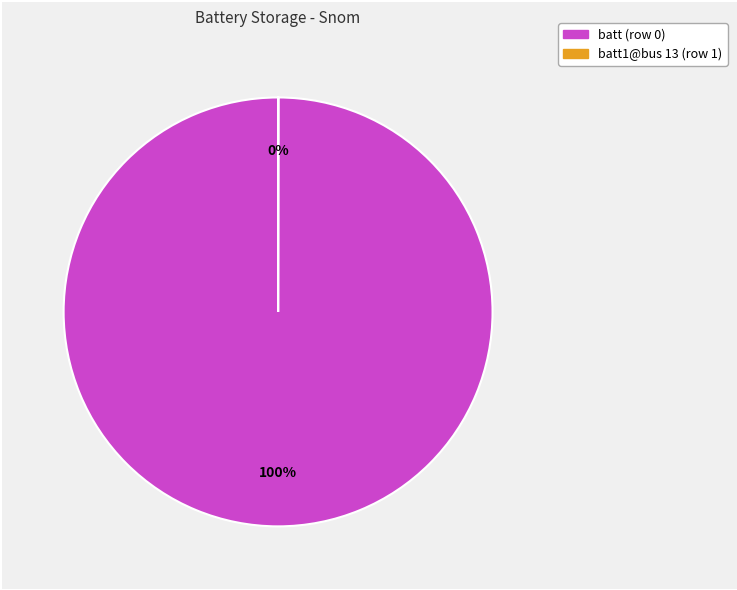

To the nearest percent, what is the average slice percentage?

50%